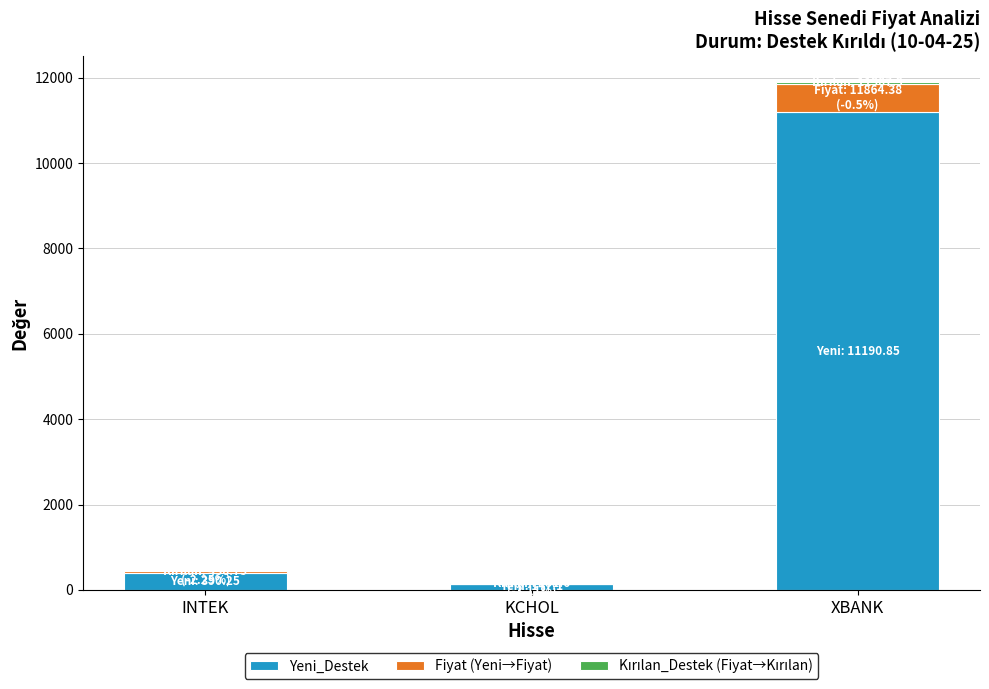

What is the sum of all Yeni_Destek values?

11728.2